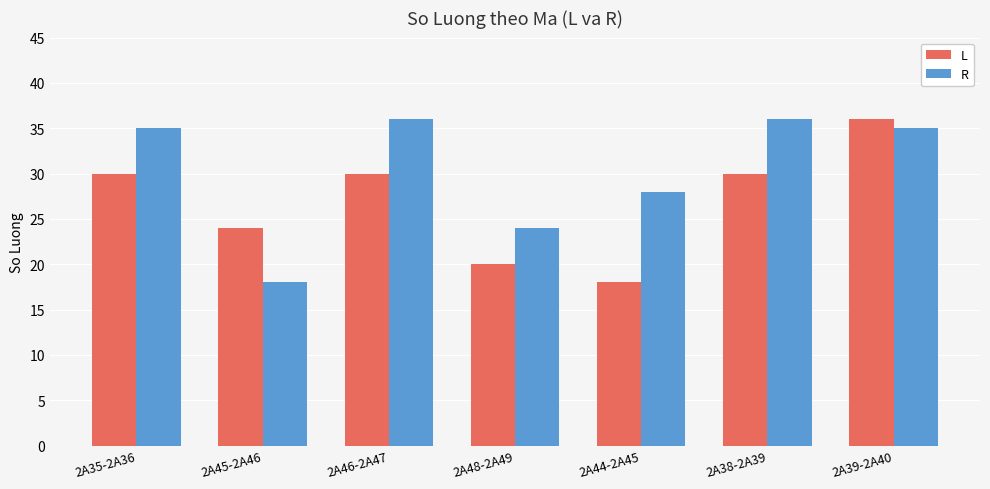

Count the L values in the range 20 to 30.

5